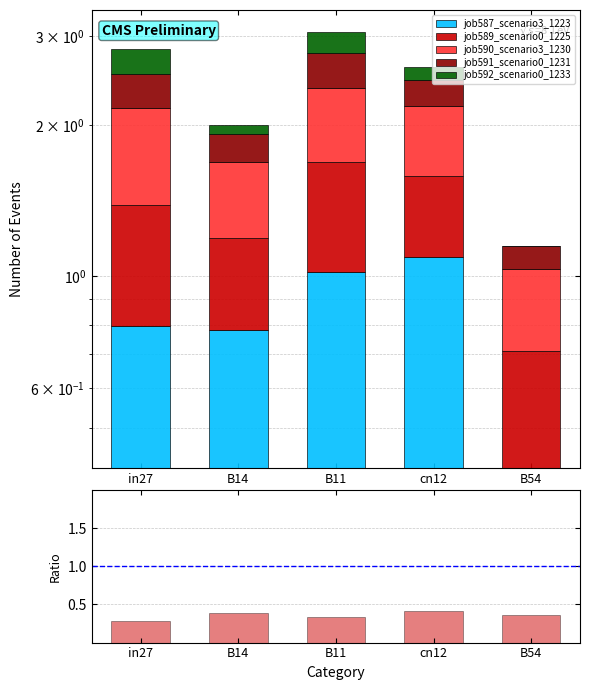

What value does the job589_scenario0_1225 series have at B11?

0.7